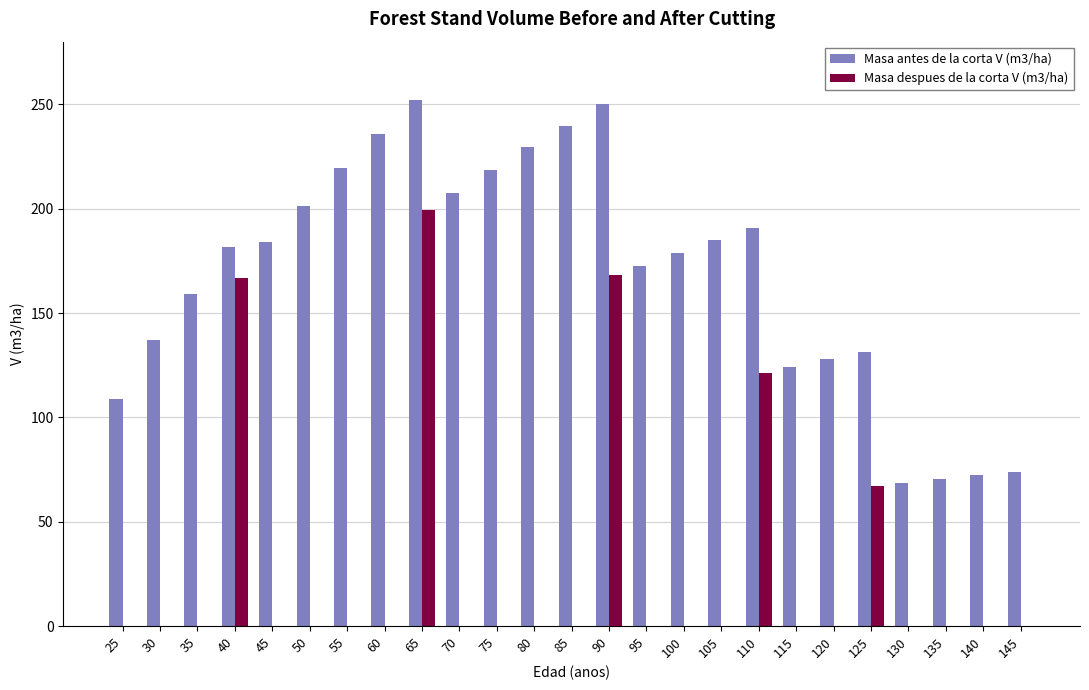

What is the maximum value shown in the chart?

252.0